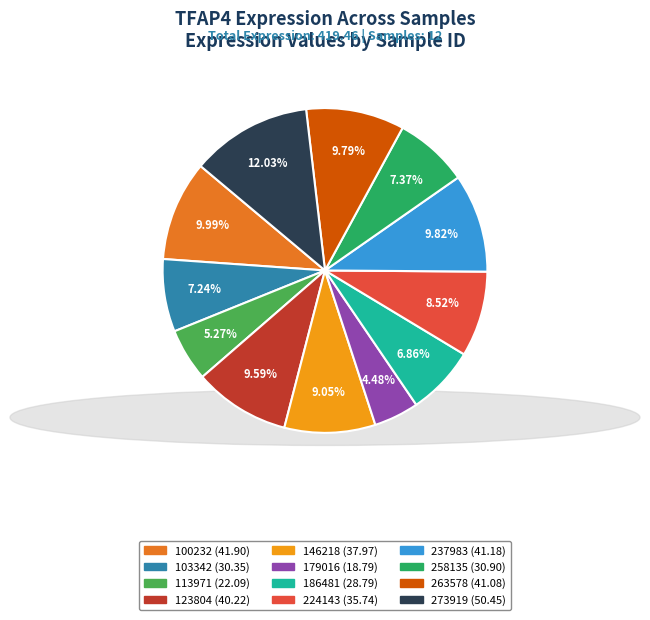

What percentage is NOT represented by 179016?

95.5%